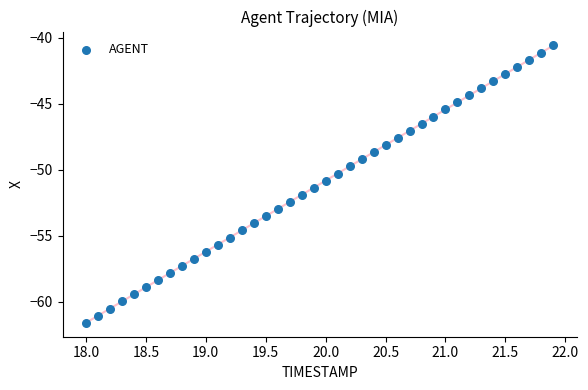

What is the range of X values (max minus min)?

3.9